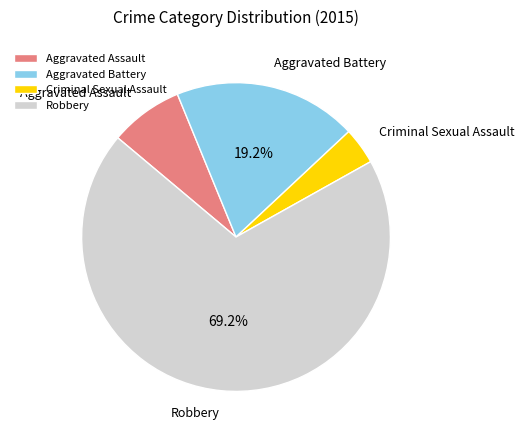

To the nearest percent, what percentage of the pie is Aggravated Assault?

8%